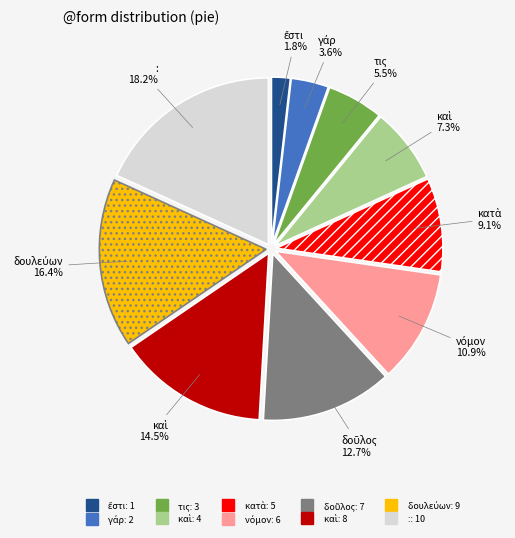

How many slices are in this pie chart?

10